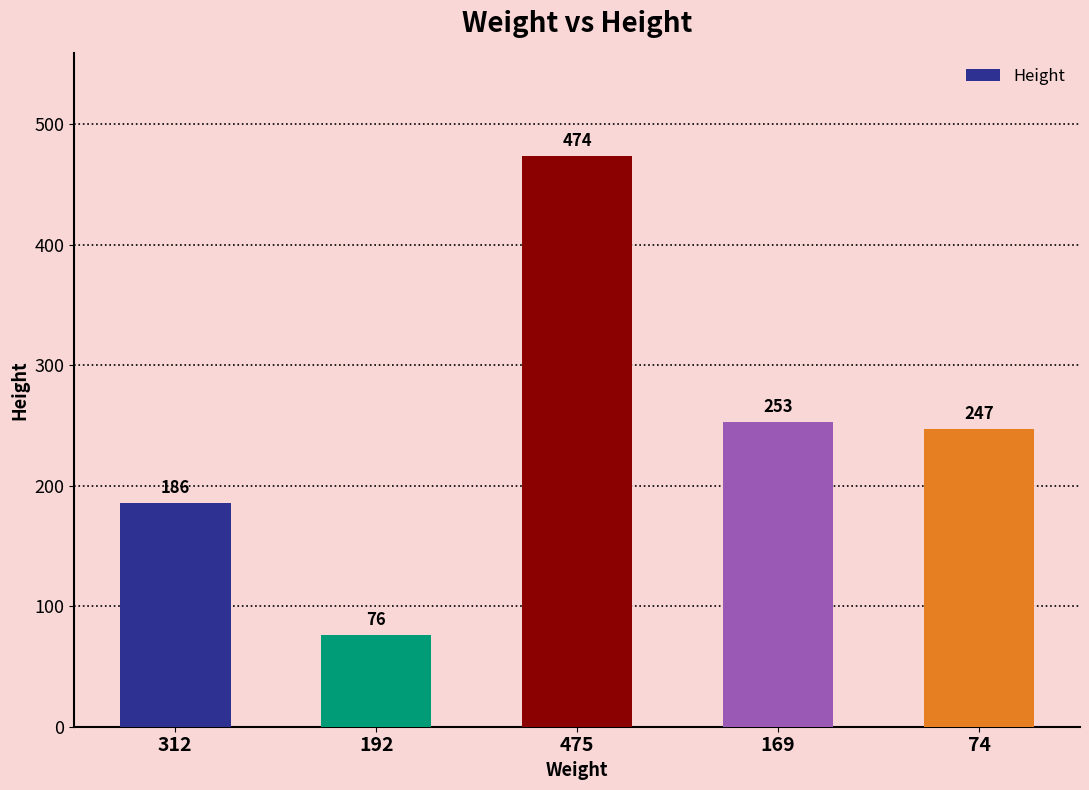

Is it true that the value at 312 is 331?

False